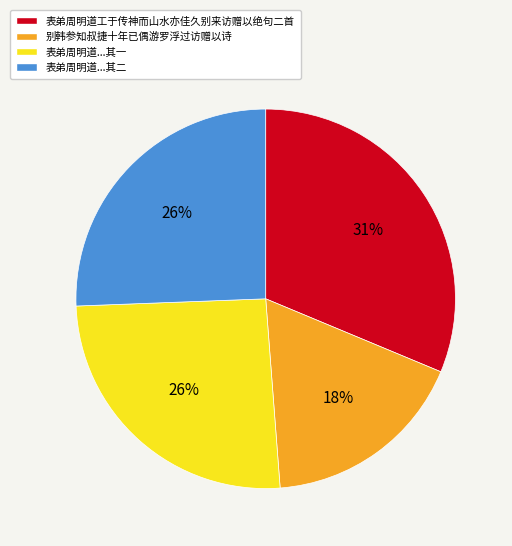

Is there a majority slice in this chart?

No